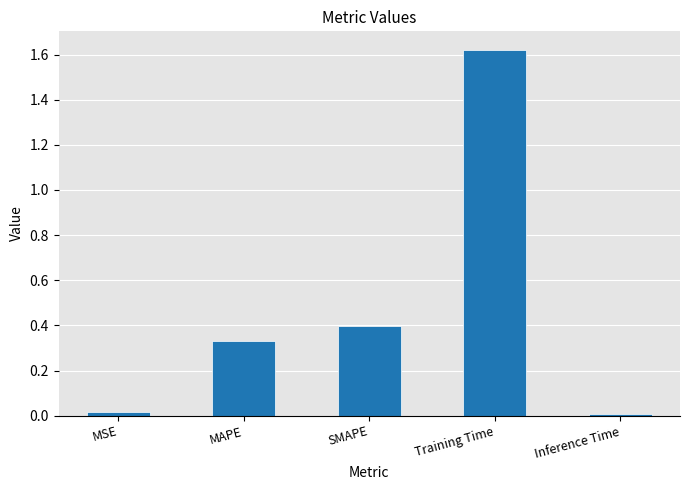

True or false: the data shows 0.7 at SMAPE.

False